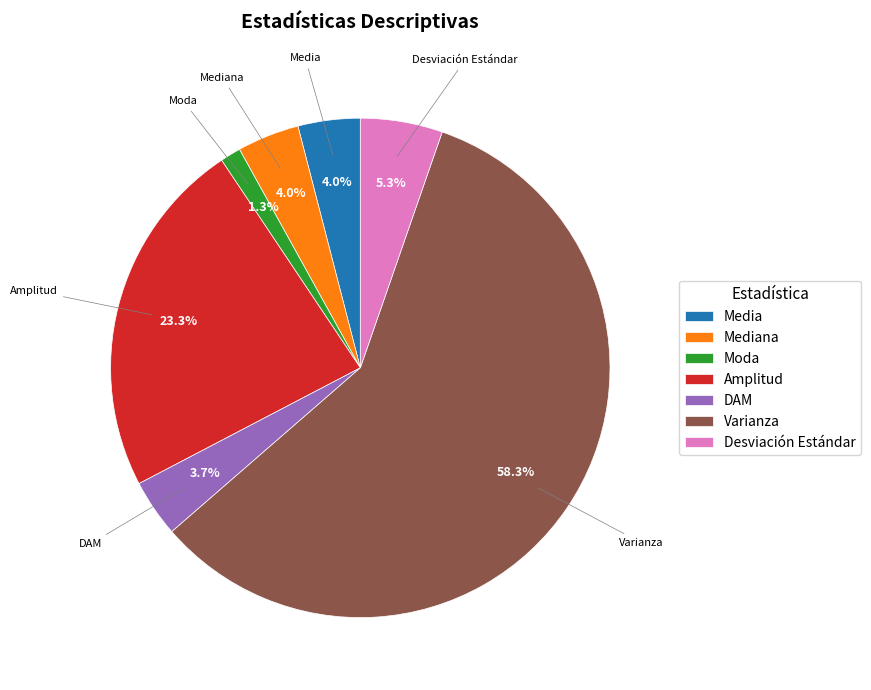

Between Desviación Estándar and Amplitud, which is larger?

Amplitud